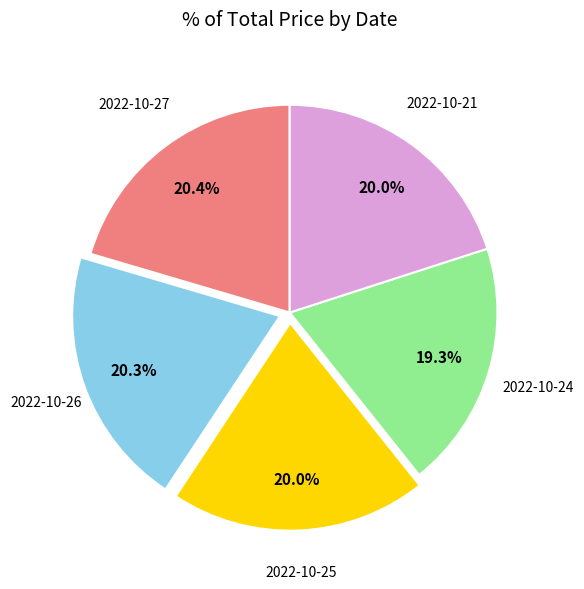

How many segments does this pie chart have?

5